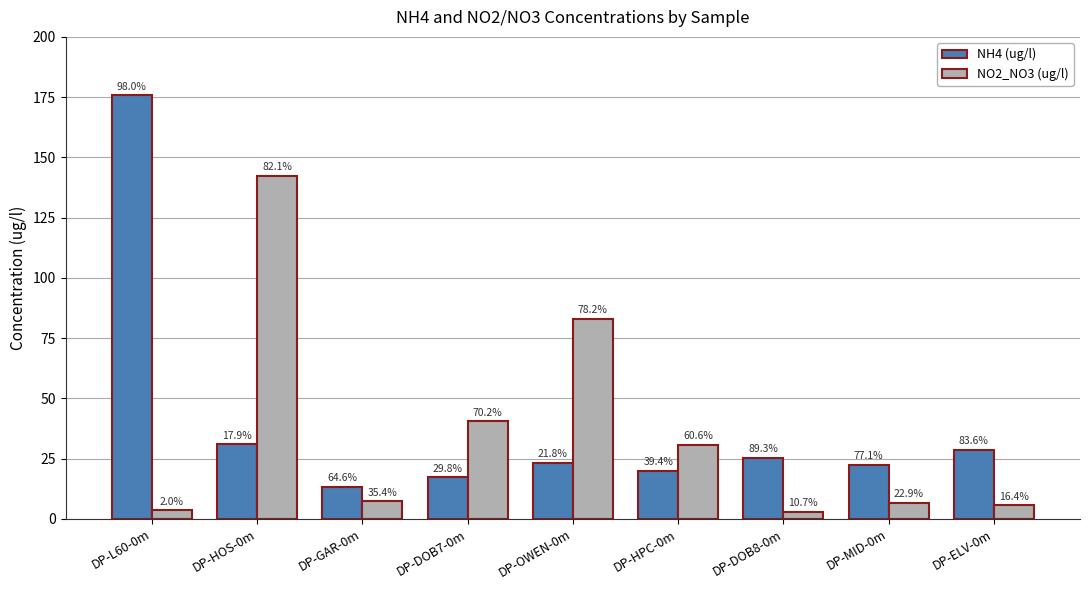

Read the NH4 (ug/l) value at DP-DOB8-0m.

25.2